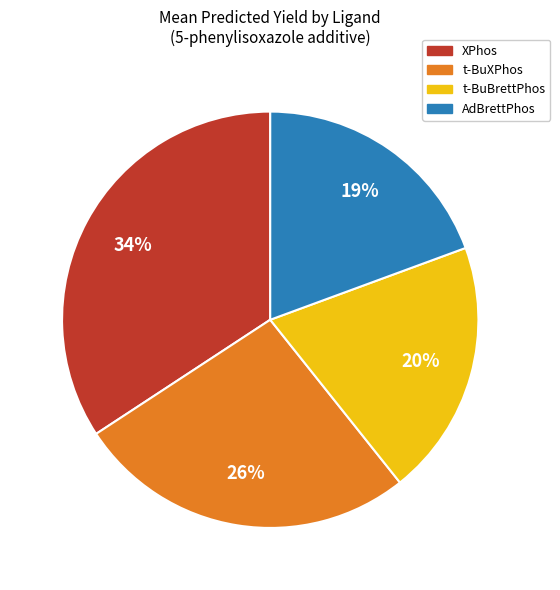

Is it true that AdBrettPhos is 28% of the pie?

False